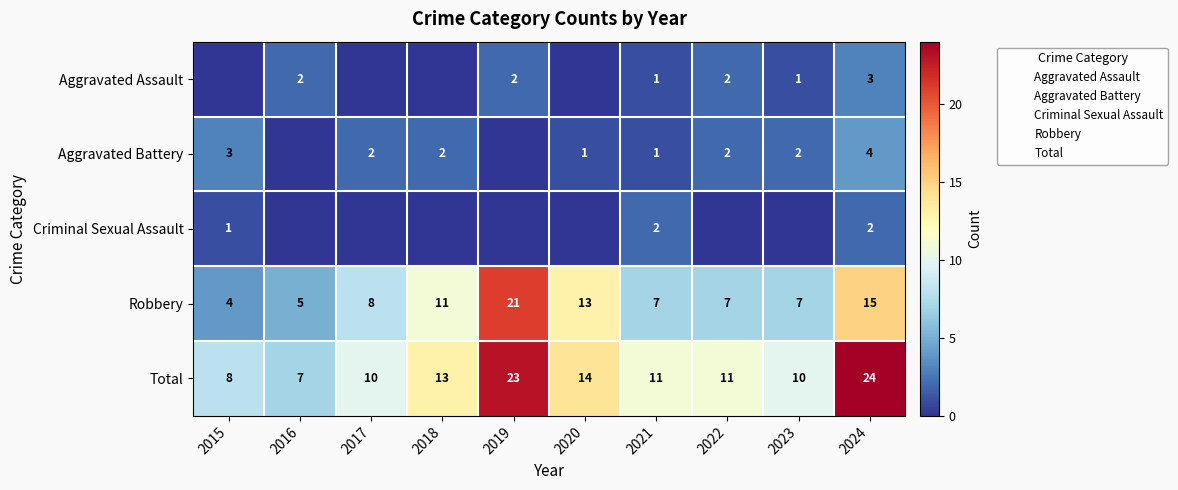

What is the spread (max minus min) of values at 2023?

10